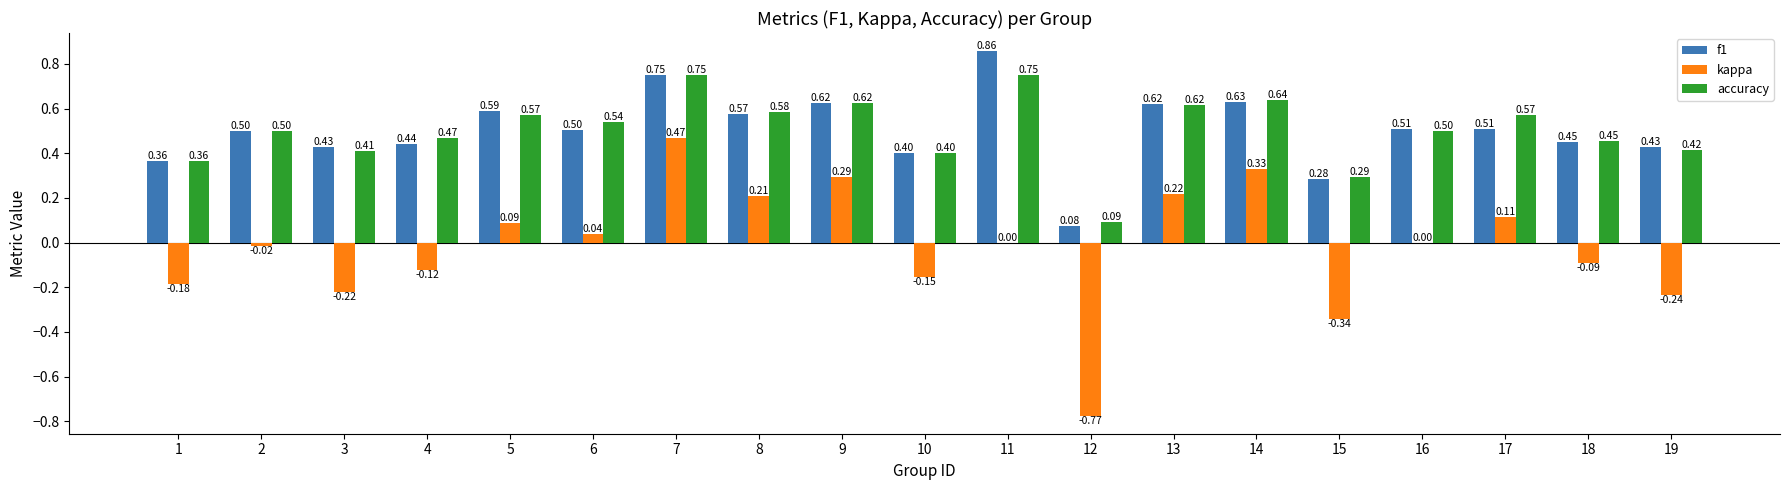

What is the sum of all kappa values?

-0.4